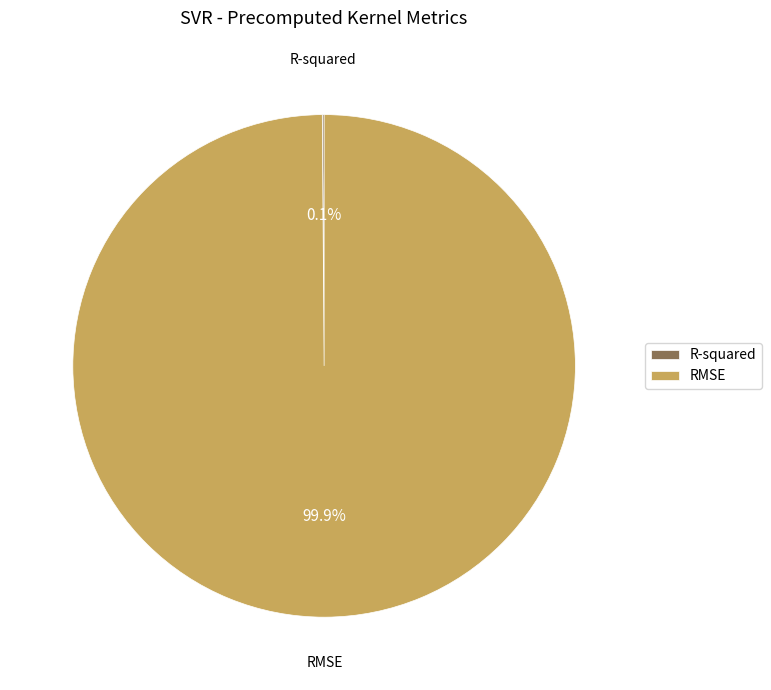

What is the largest slice in the pie chart?

RMSE